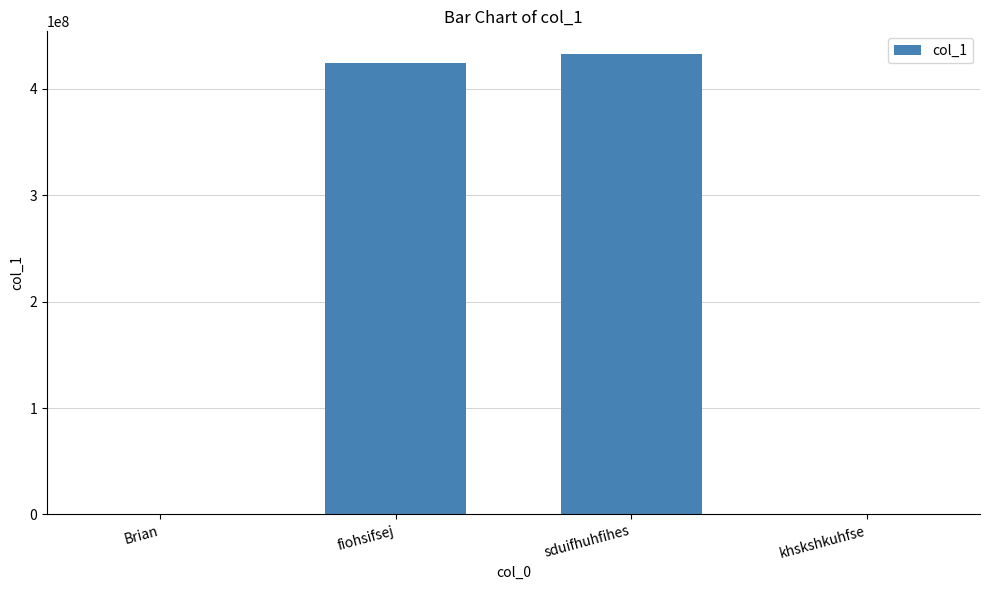

What value does the data have at fiohsifsej?

424234224